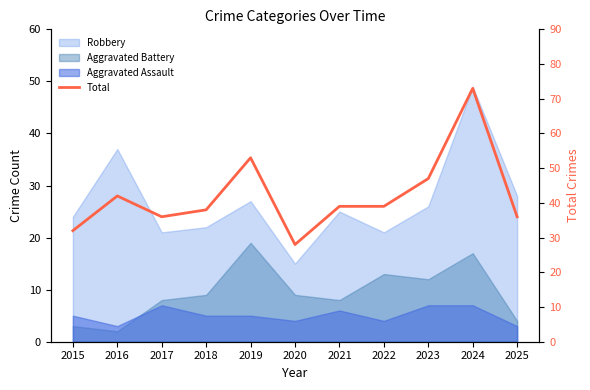

Is it true that the value at 2020 is 43?

False